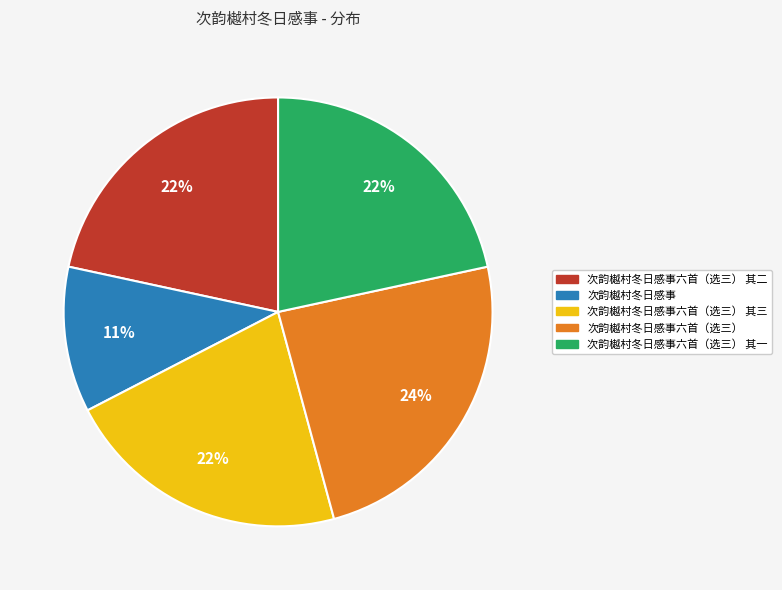

Count the number of slices in the pie.

5